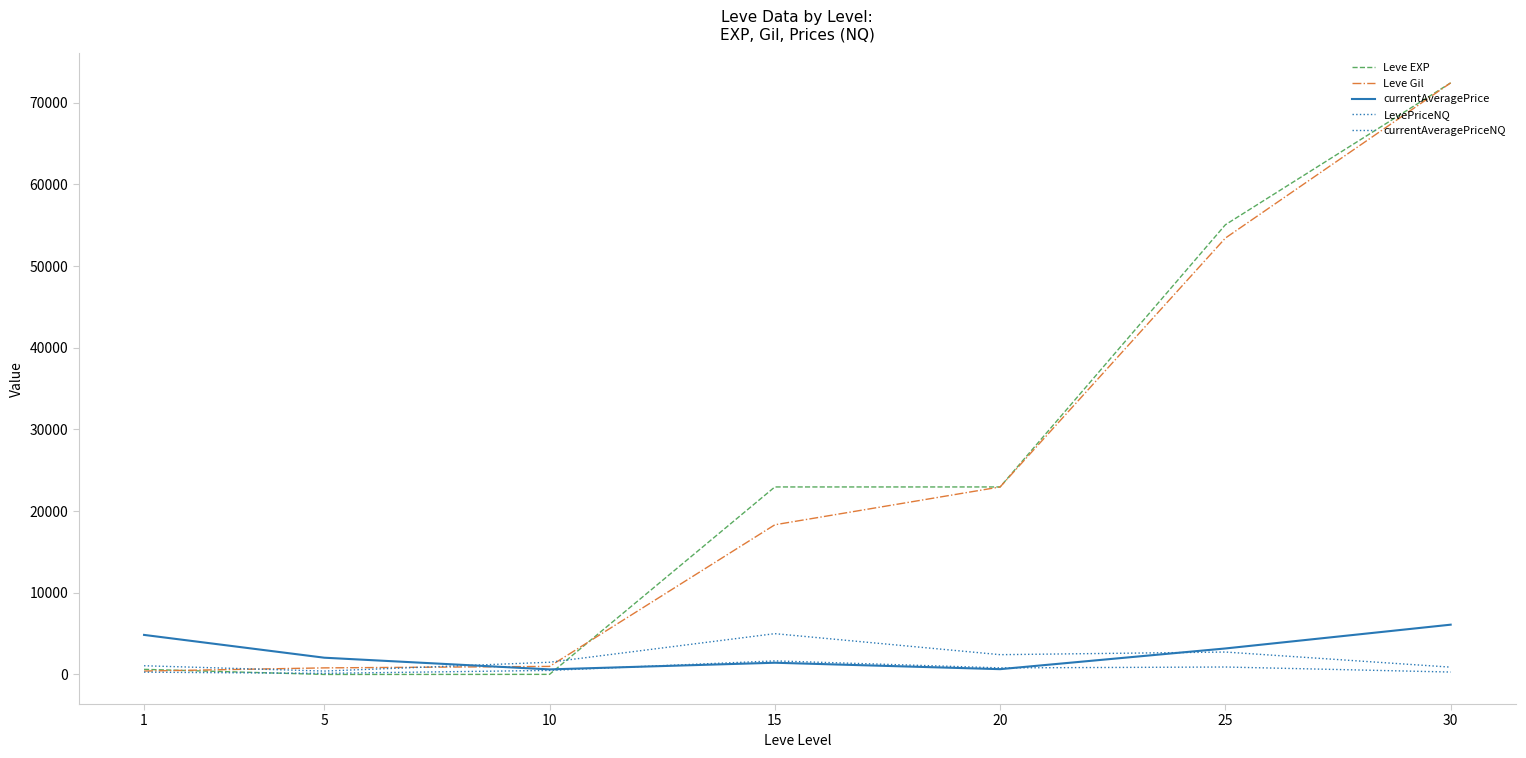

What is the total value across all series at 15?

49396.7